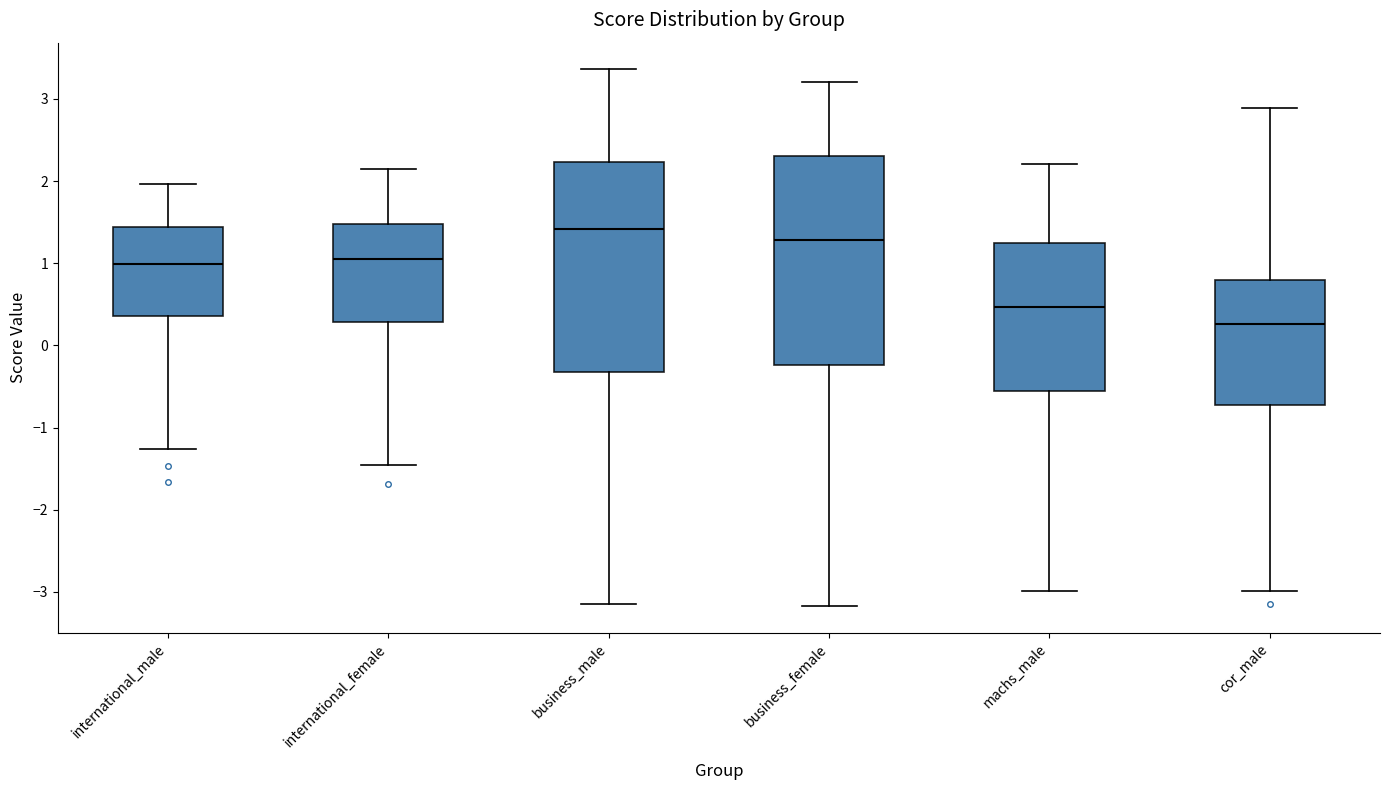

Which box has the highest median line?

business_male